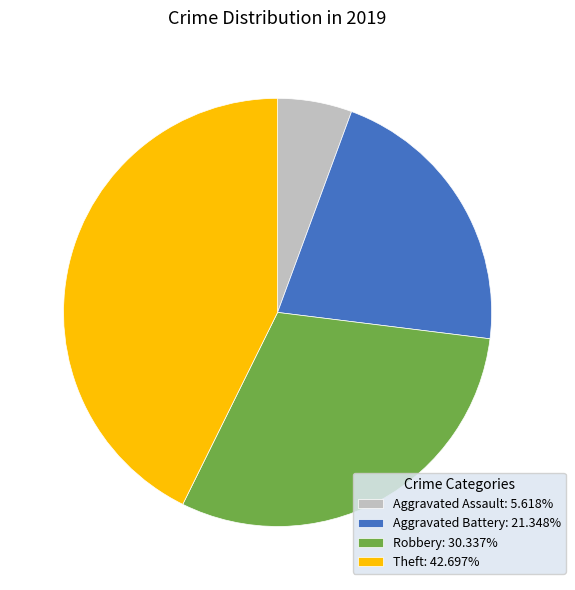

Is there a majority slice in this chart?

No